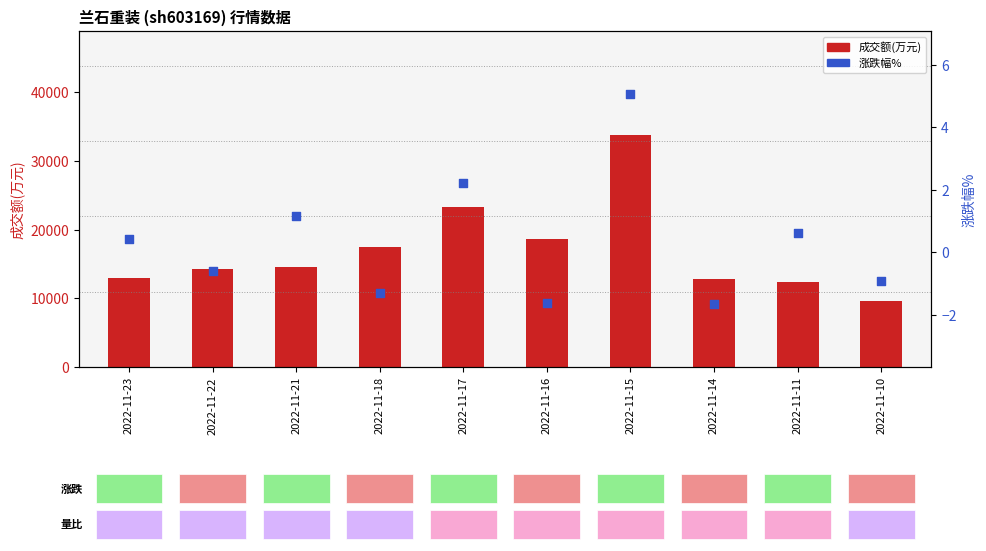

What are all the series names shown in the legend?

成交额(万元), 涨跌幅%